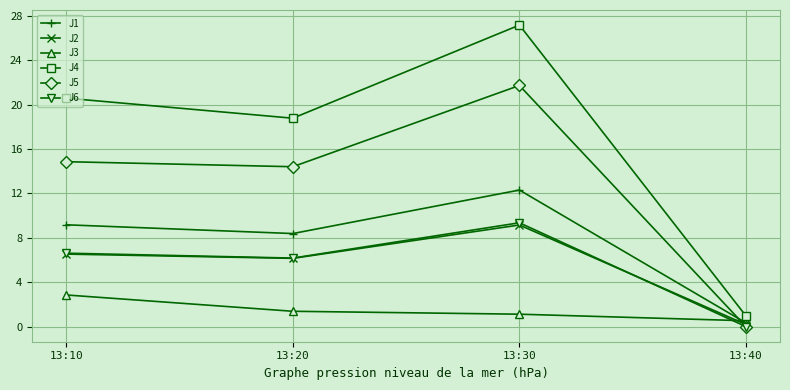

Reading left to right, what are all the values shown in this chart?

J1: 9.2	8.4	12.3	0.3
J2: 6.5	6.2	9.2	0.2
J3: 2.9	1.4	1.1	0.5
J4: 20.6	18.8	27.2	1.0
J5: 14.9	14.4	21.7	0.0
J6: 6.6	6.2	9.4	0.0